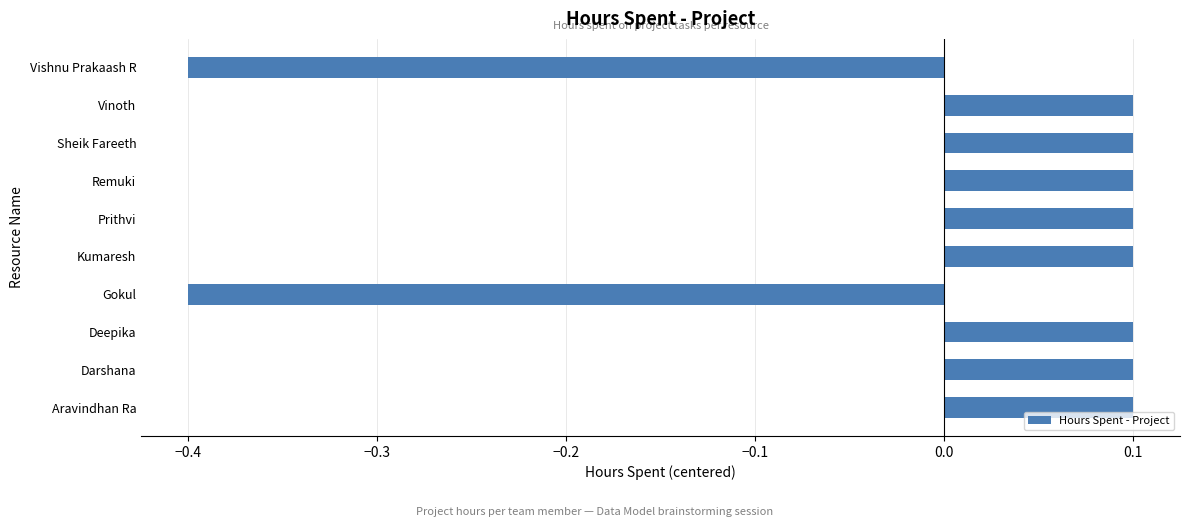

Reading bottom to top, transcribe all the data shown in this chart.

0.1	0.1	0.1	-0.4	0.1	0.1	0.1	0.1	0.1	-0.4